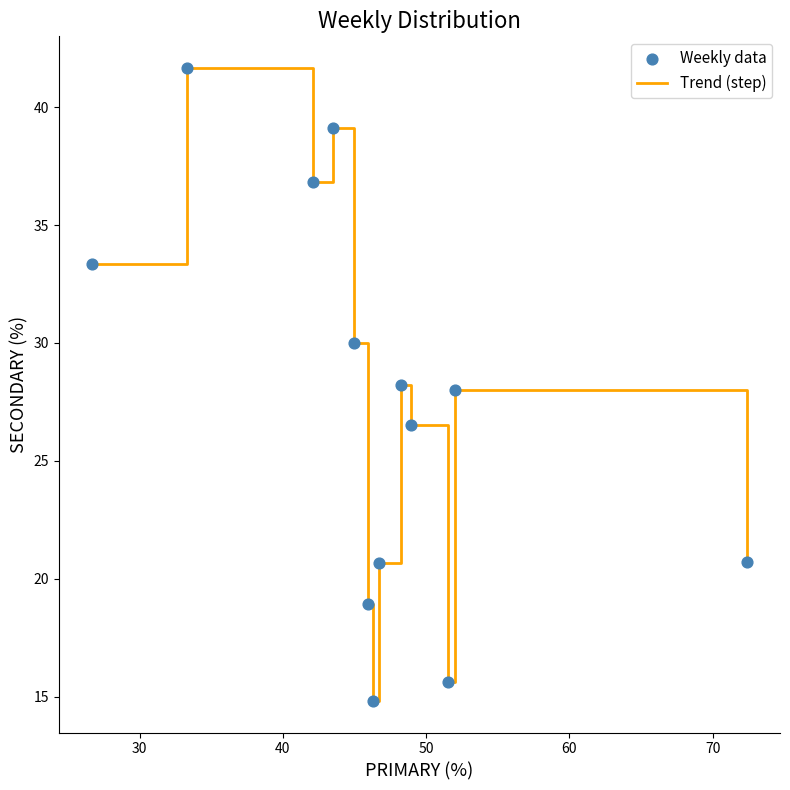

What is the smallest value displayed?

14.8